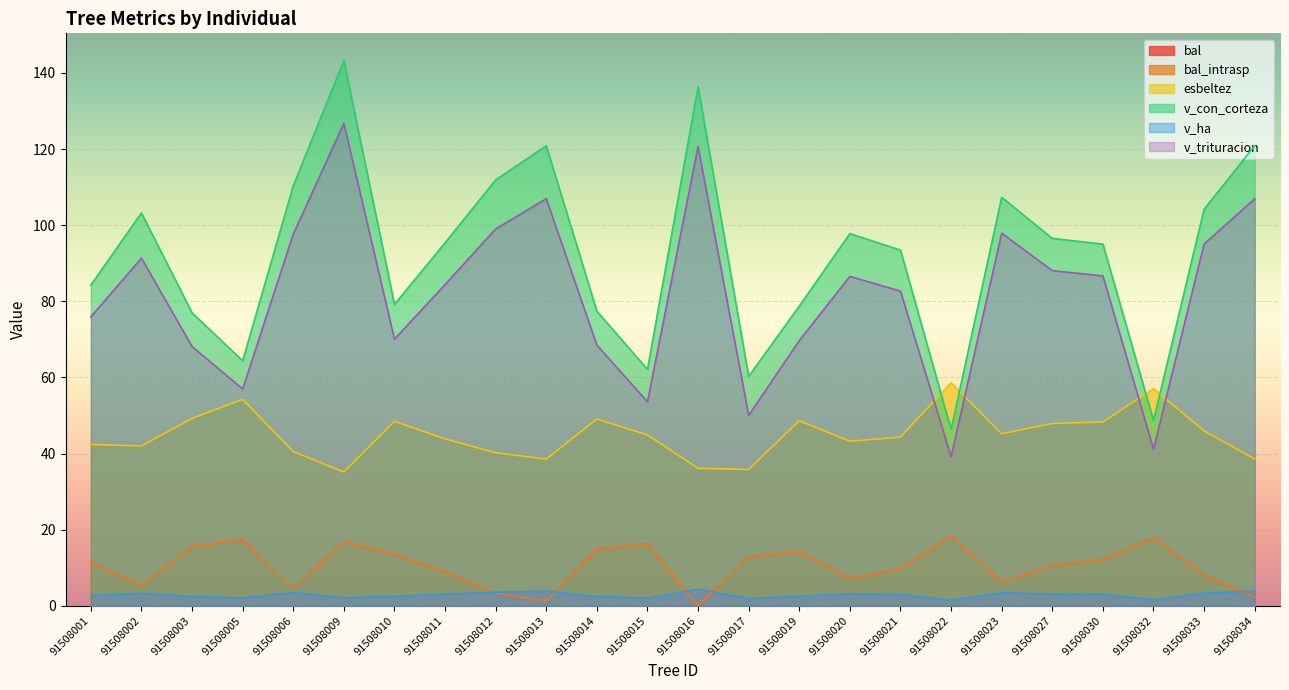

How many interior local peaks does the v_con_corteza series have?

6